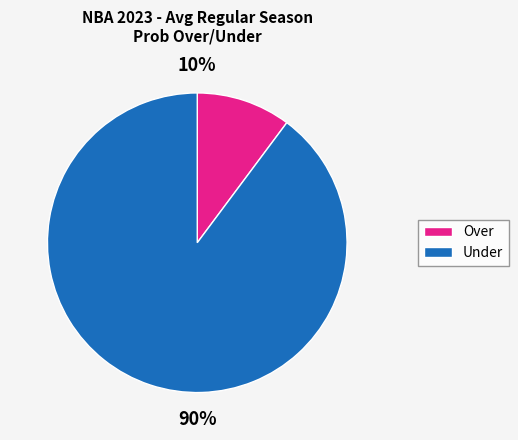

Is there any slice that represents more than half of the pie?

Yes